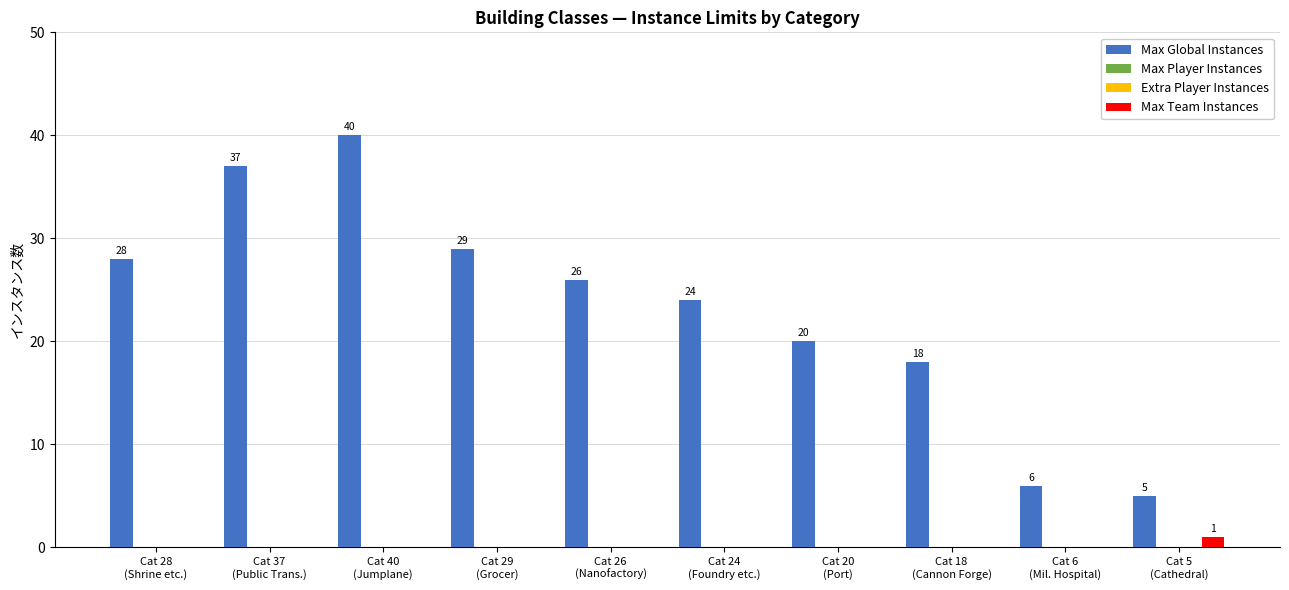

What is the total value across all series at Cat 18
(Cannon Forge)?

18